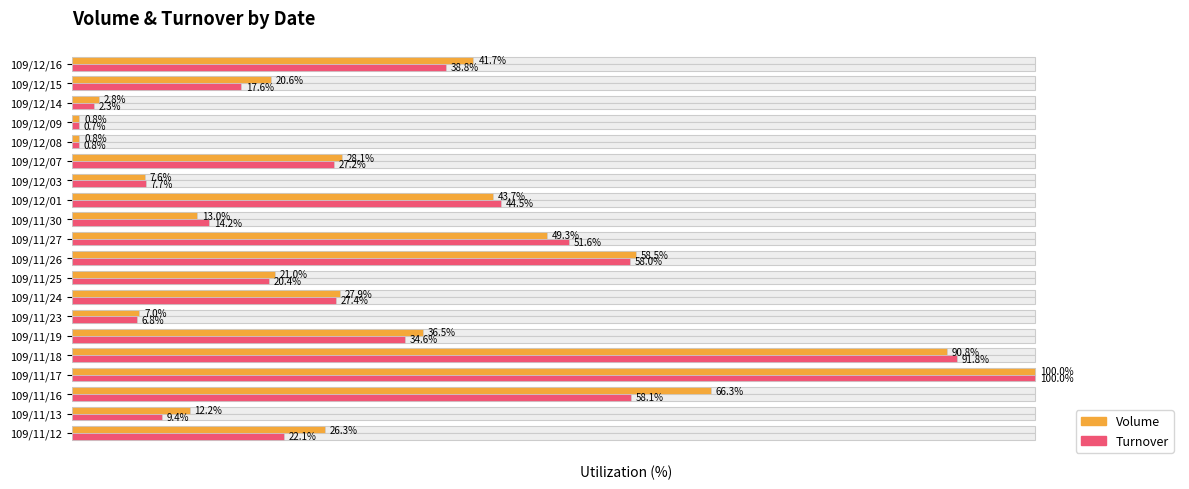

What is the spread (max minus min) of values at 109/11/26?

0.6